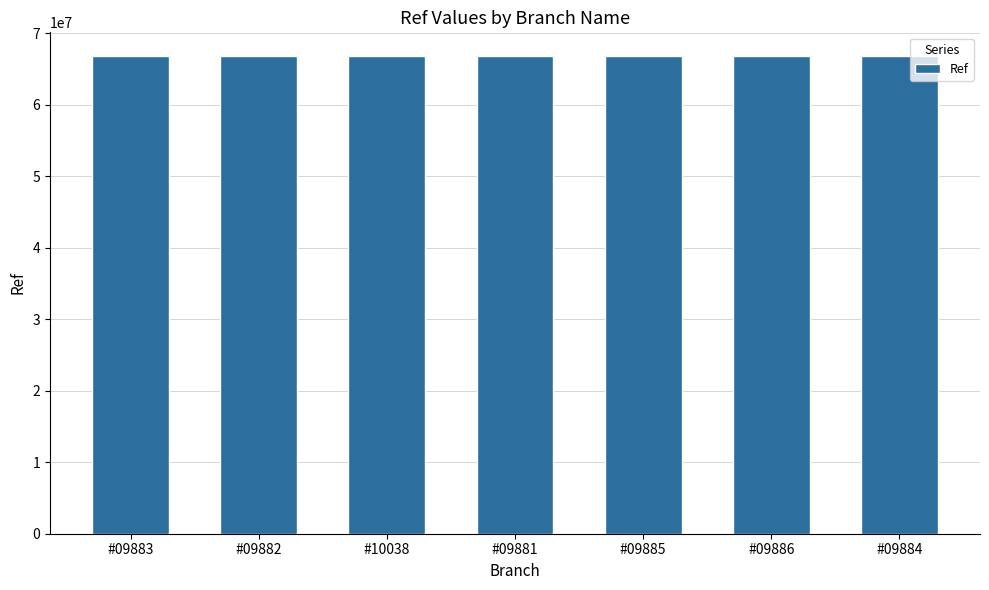

How many values are below 66801641?

3